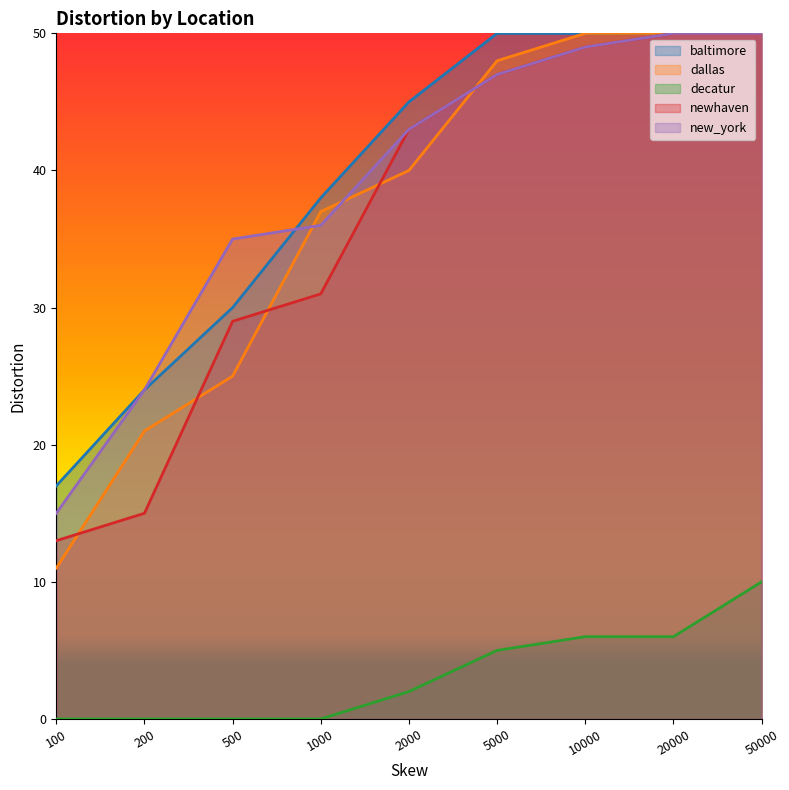

Is the value of new_york at 1000 greater than the value of decatur at 5000?

Yes